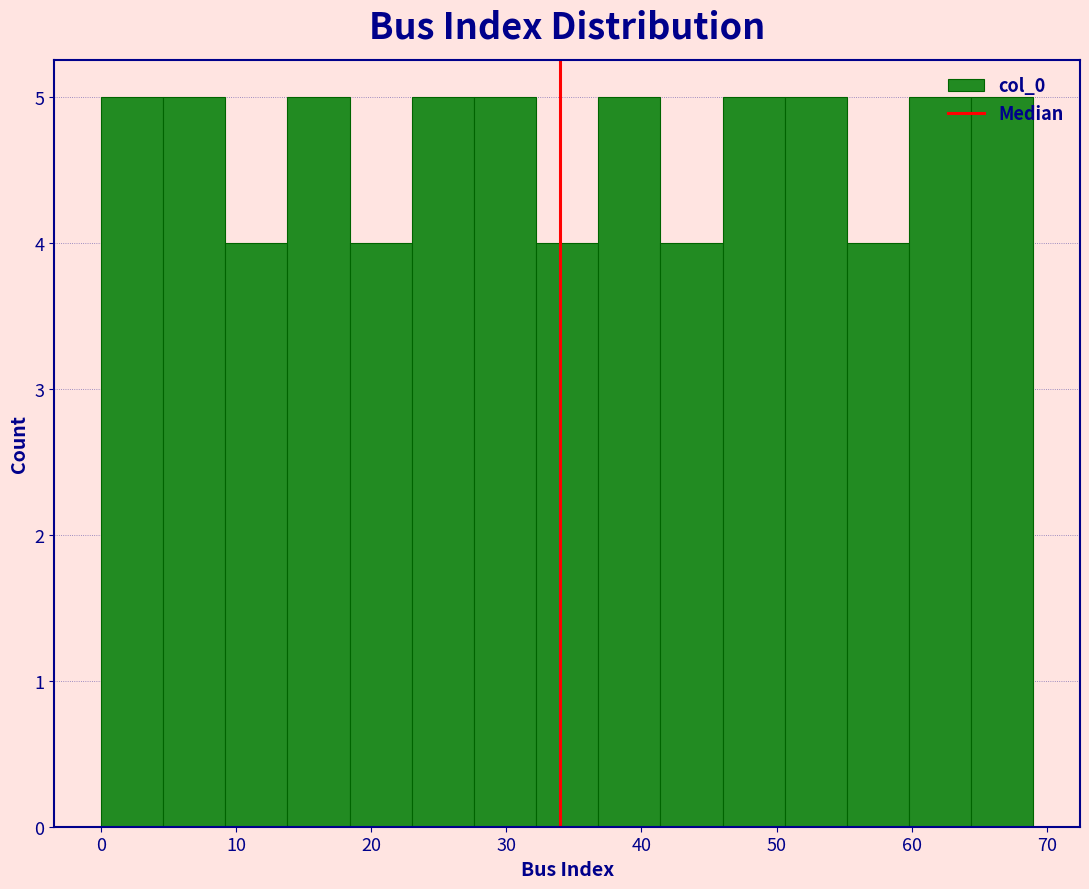

What is the height of the bar covering 27.6 to 32.2 on the x-axis? Neither the bar edges nor the heights are printed on the chart, so give them approximately, as read against the axes.

5